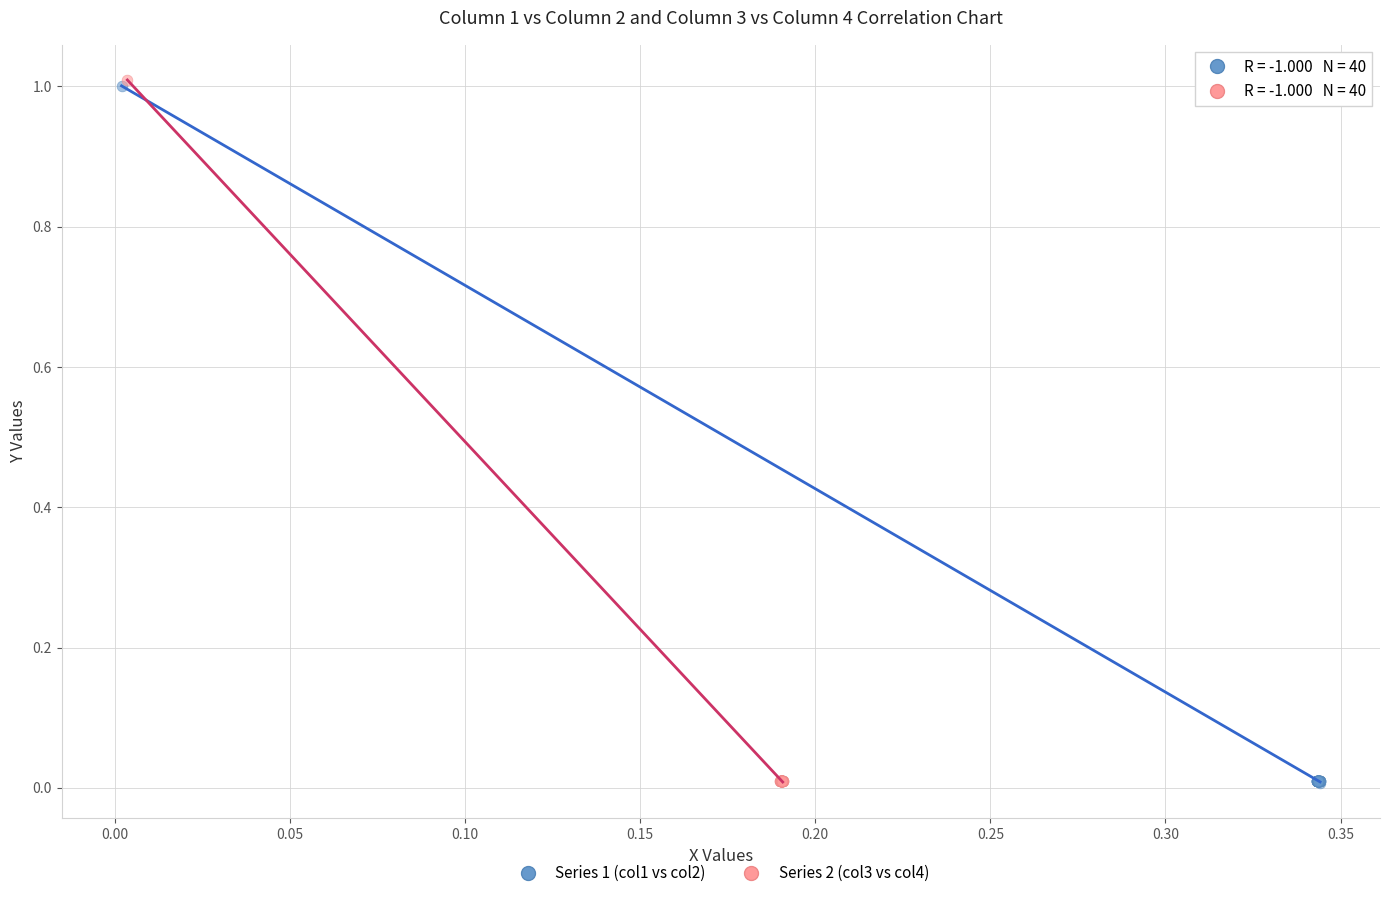

Which series has the widest spread of Y values?

Series 2 (col3 vs col4)